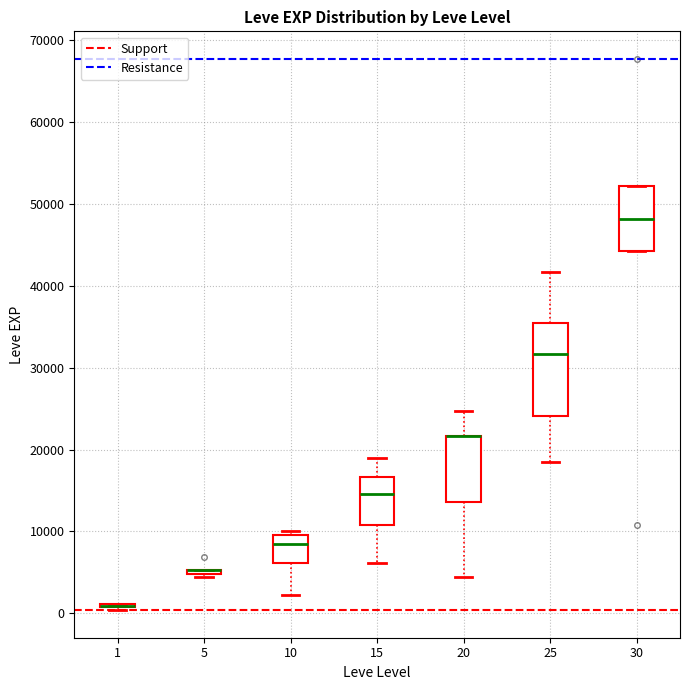

Reading left to right, transcribe this box plot: for each box, give where its median line is, the range the box spans, and where its two whiskers end, as read against the y-axis. The values are not printed on the chart, so give them approximately, as read against the axis.

1: box collapsed to a line at 1000, whiskers 0 to 1000
5: box collapsed to a line at 5000, whiskers 4000 to 5000
10: median 8000, box 6000 to 10000, whiskers 2000 to 10000 (just above the box's upper edge)
15: median 15000, box 11000 to 17000, whiskers 6000 to 19000
20: median 22000 (drawn on the box's upper edge), box 14000 to 22000, whiskers 4000 to 25000
25: median 32000, box 24000 to 35000, whiskers 18000 to 42000
30: median 48000, box 44000 to 52000, whiskers 44000 to 52000